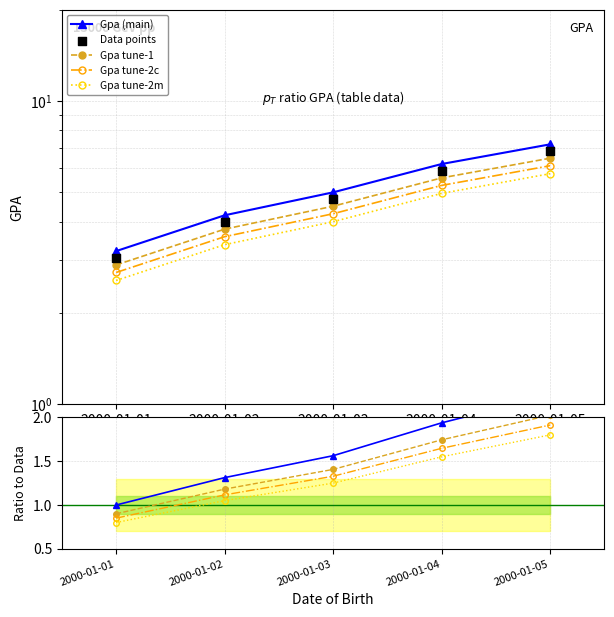

What is the change in value from 2000-01-03 to 2000-01-04?

+0.4